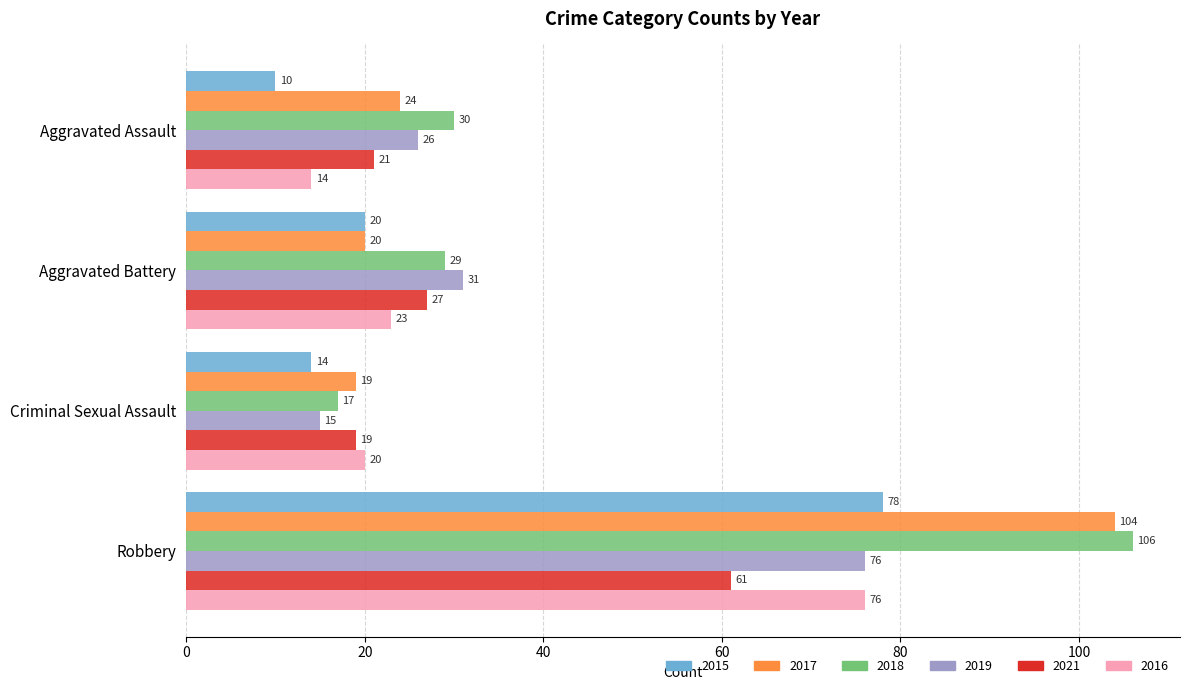

List the labels in order of 2019 value, largest first.

Robbery, Aggravated Battery, Aggravated Assault, Criminal Sexual Assault